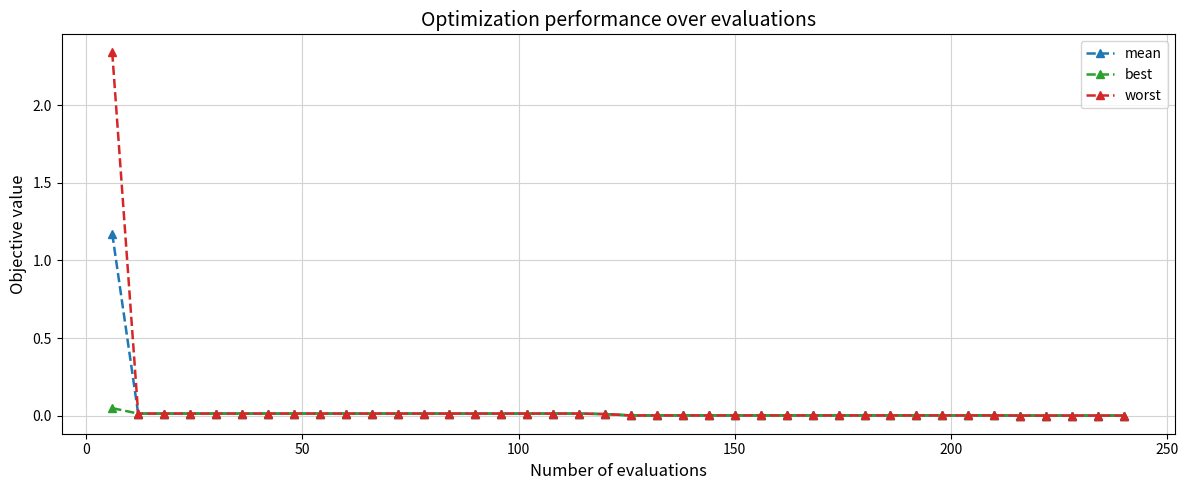

Which series has the widest spread of values?

worst